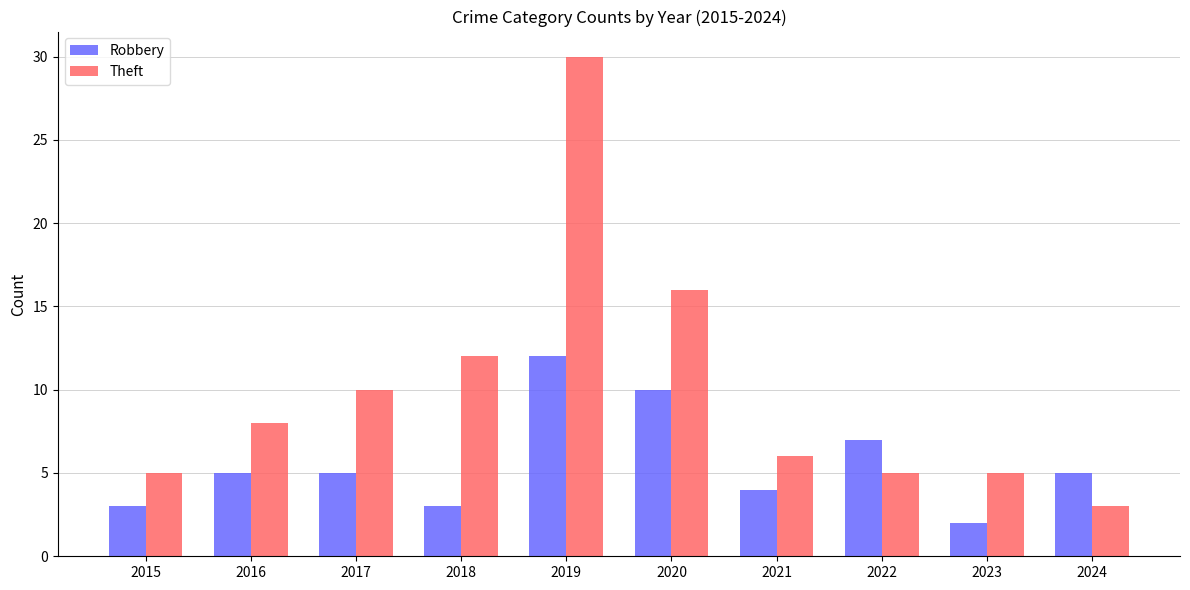

Read the Theft value at 2023.

5